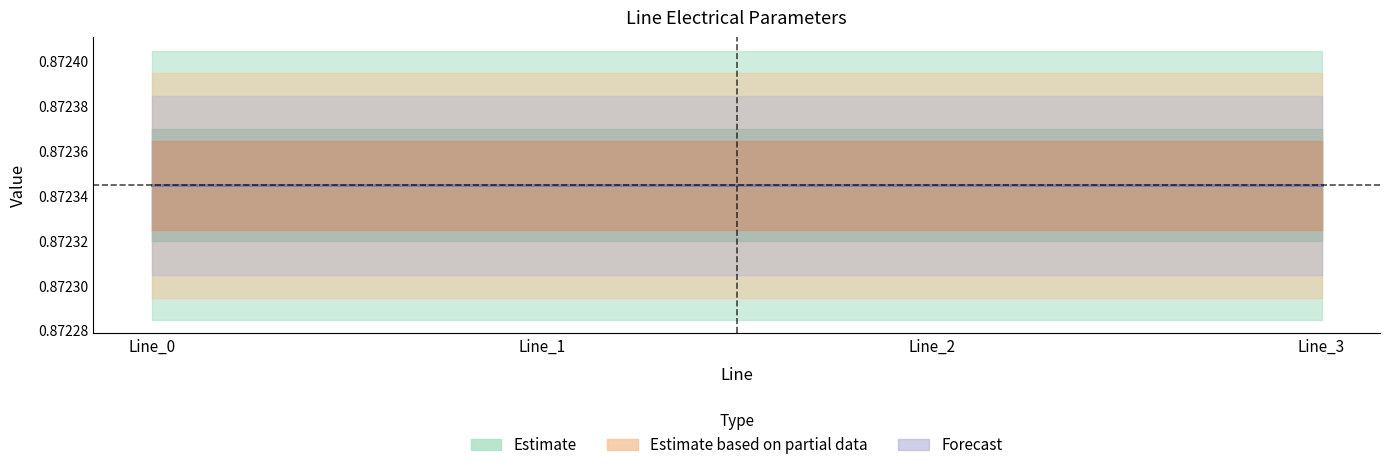

Which category has the highest value across all series?

Line_0